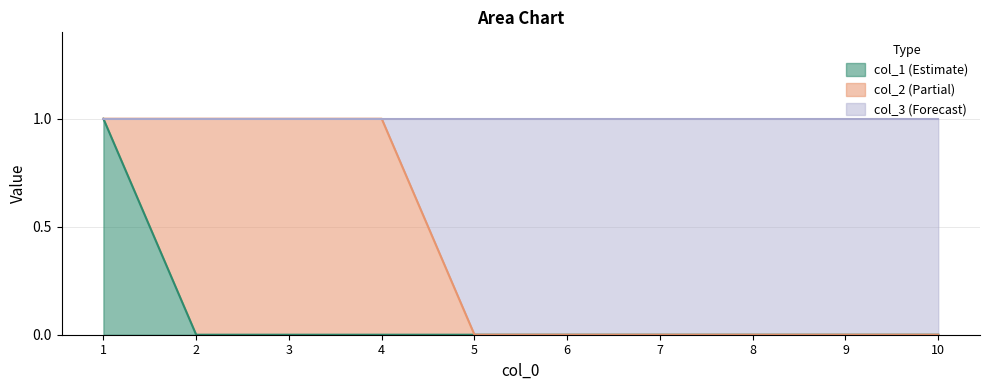

Does the chart have visible grid lines?

Yes